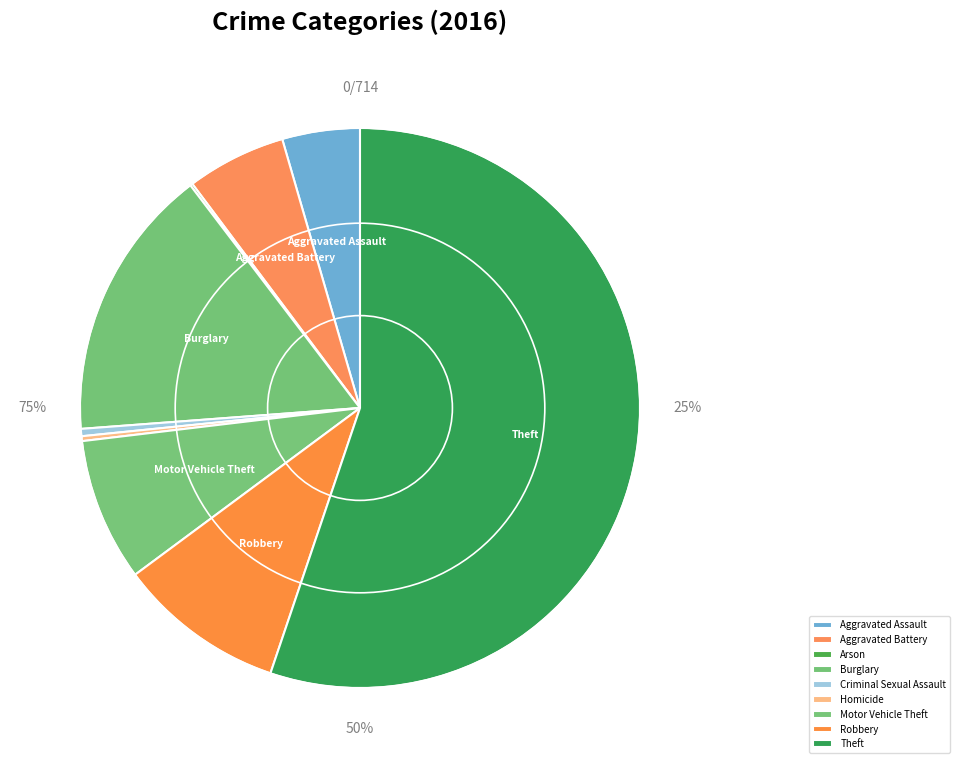

What is the smallest slice in the pie chart?

Arson